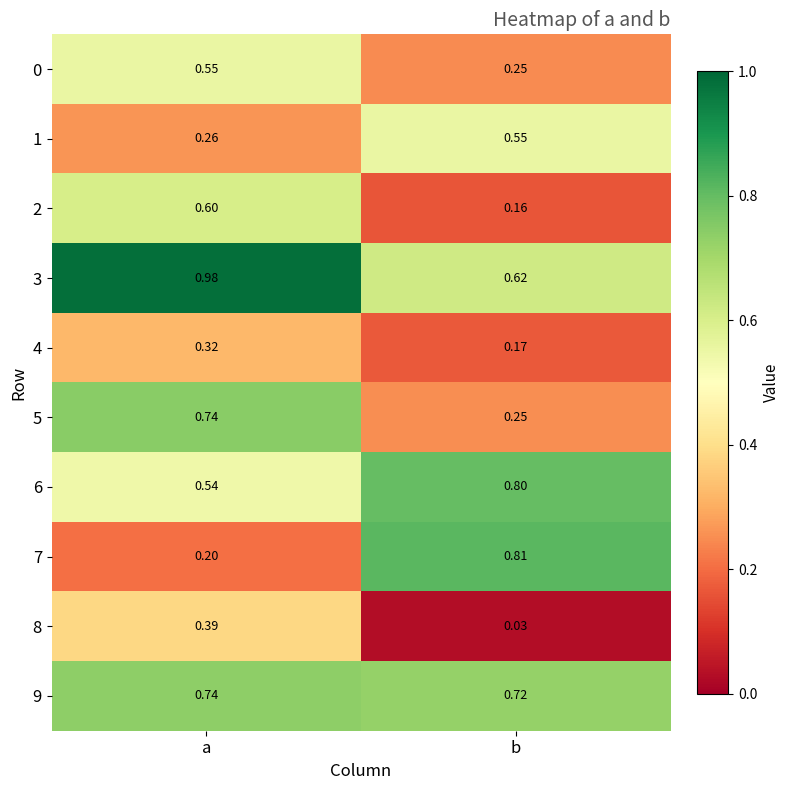

Where is 4 nearest to the value 0?

b